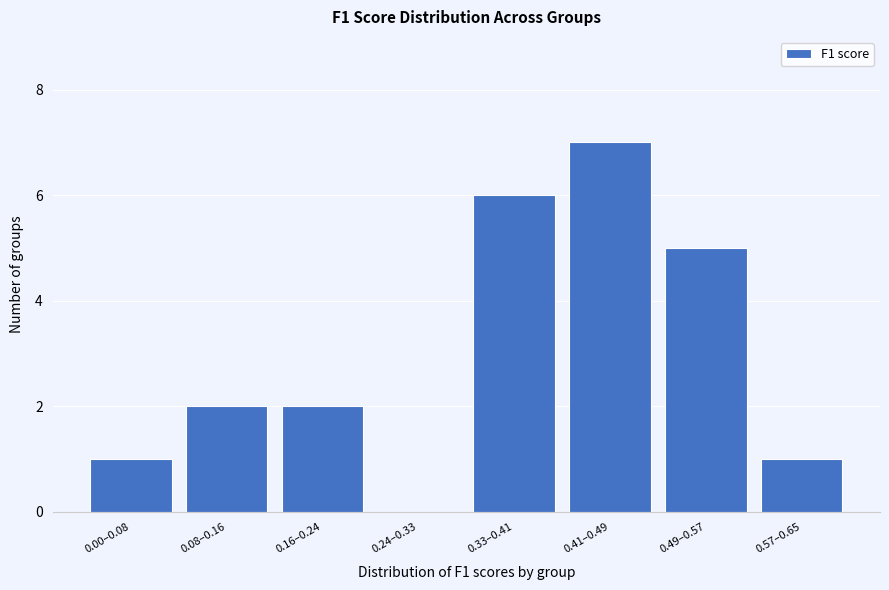

Reading left to right, transcribe all the data shown in this chart.

0.00–0.08=1	0.08–0.16=2	0.16–0.24=2	0.24–0.33=0	0.33–0.41=6	0.41–0.49=7	0.49–0.57=5	0.57–0.65=1